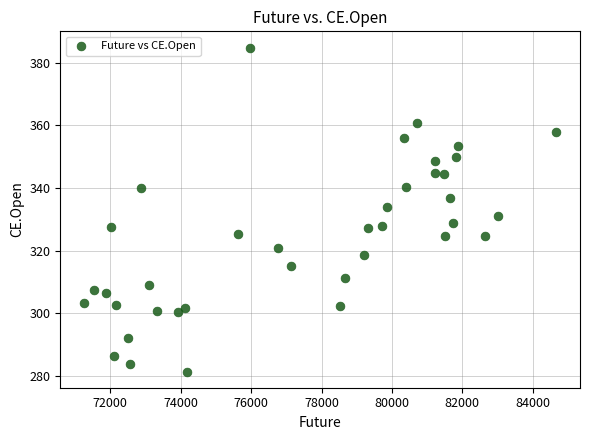

What is the range of X values (max minus min)?

13419.8